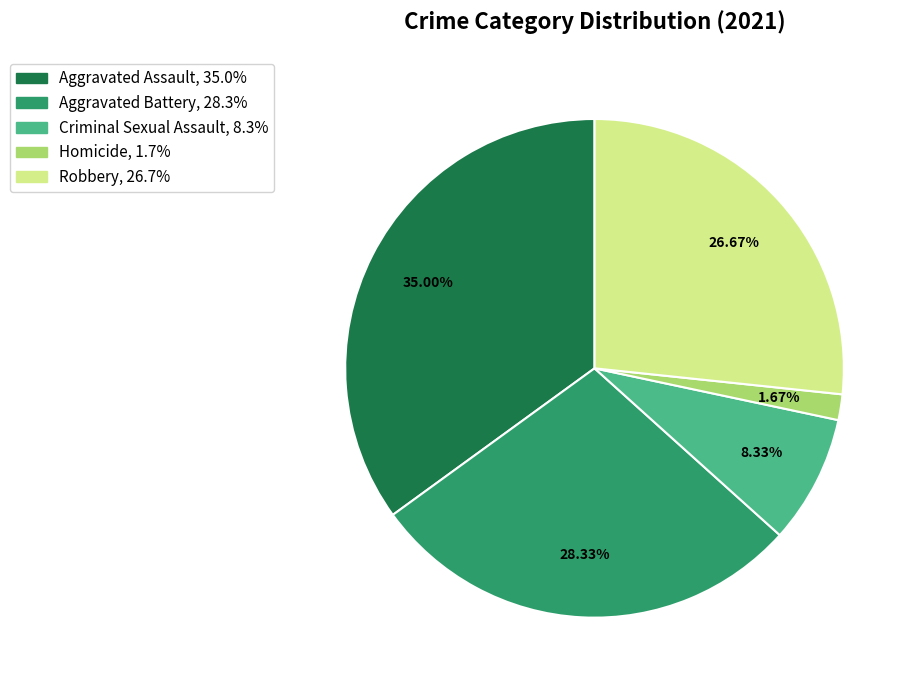

Which category has the biggest portion of the pie?

Aggravated Assault